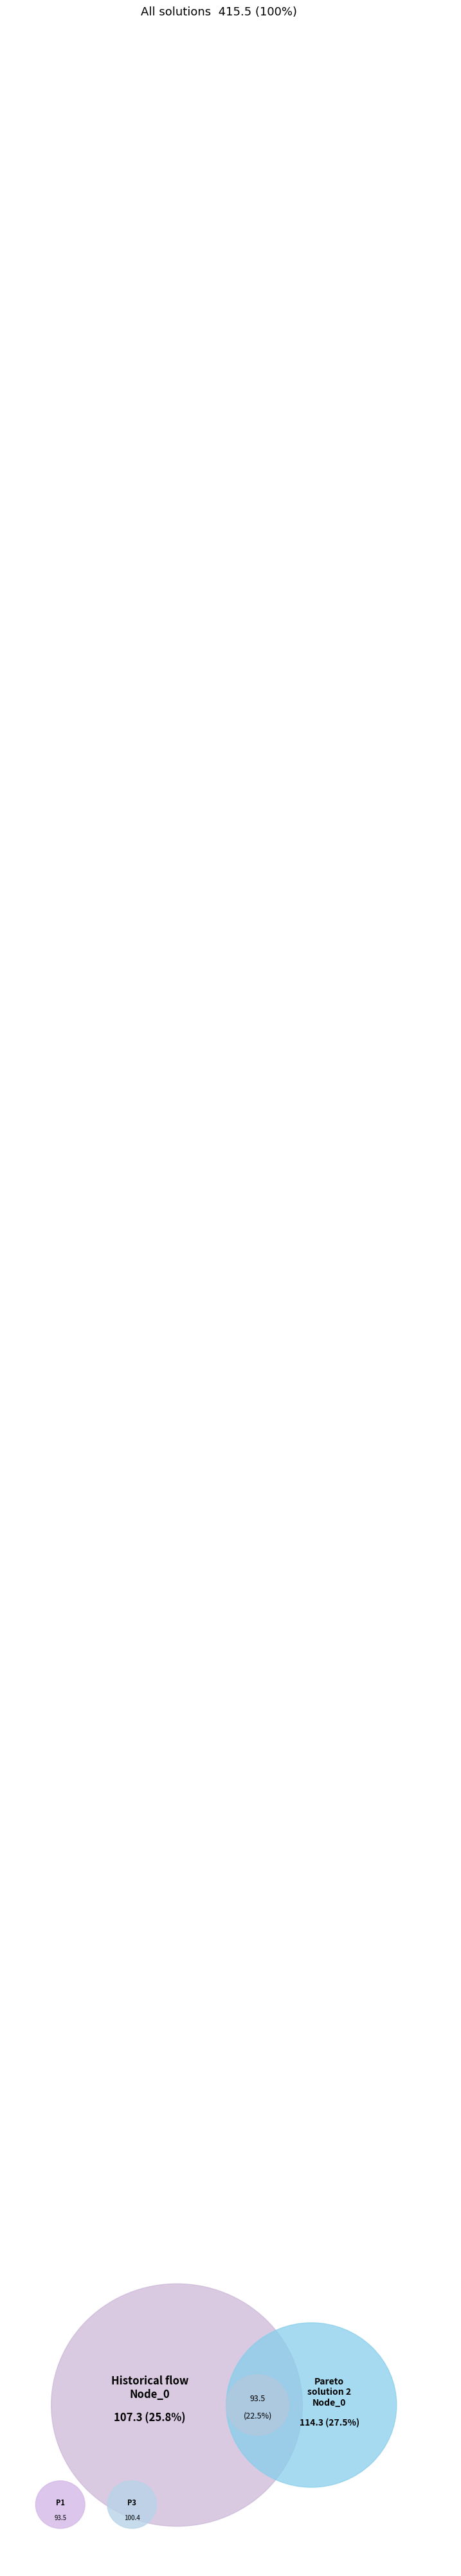

Is Pareto solution 1 the majority of the pie?

No